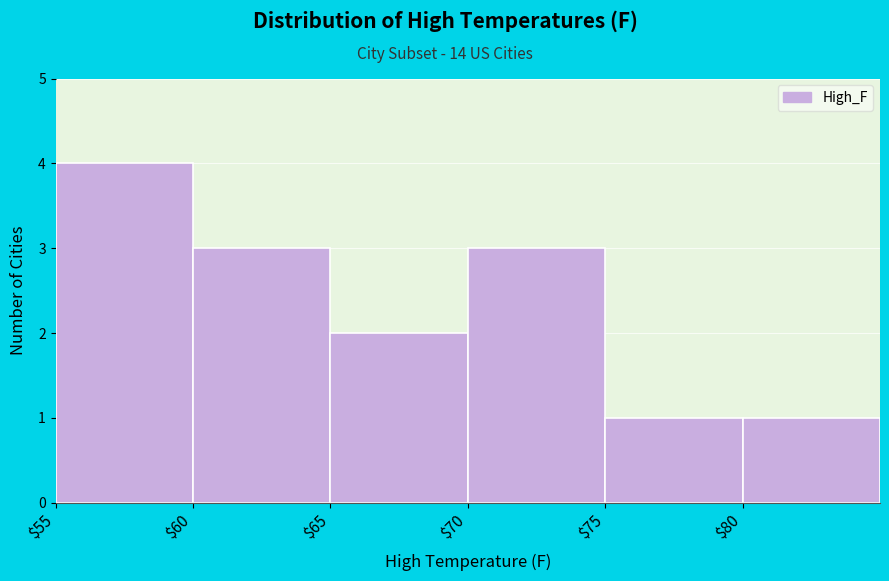

What is the height of the bar covering 75 to 80 on the x-axis? The values are not printed on the chart, so give them approximately, as read against the axis.

1